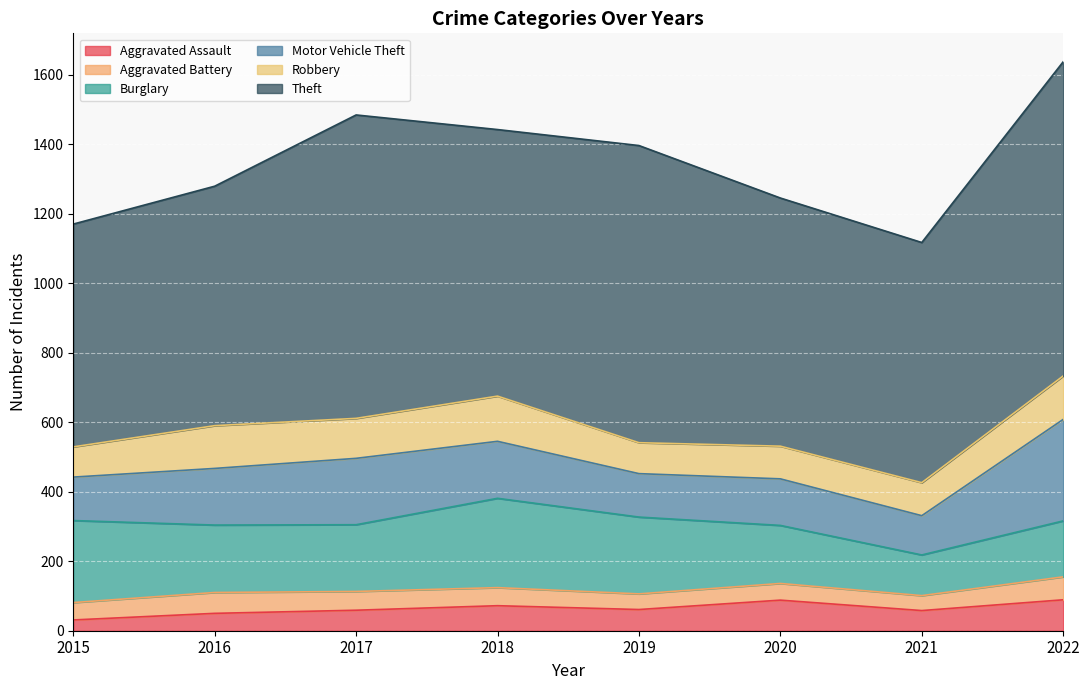

Does the chart display data point markers on the line(s)?

No